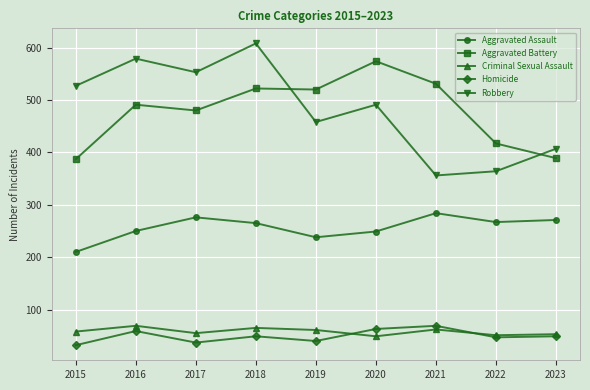

What is the smallest value displayed?

32